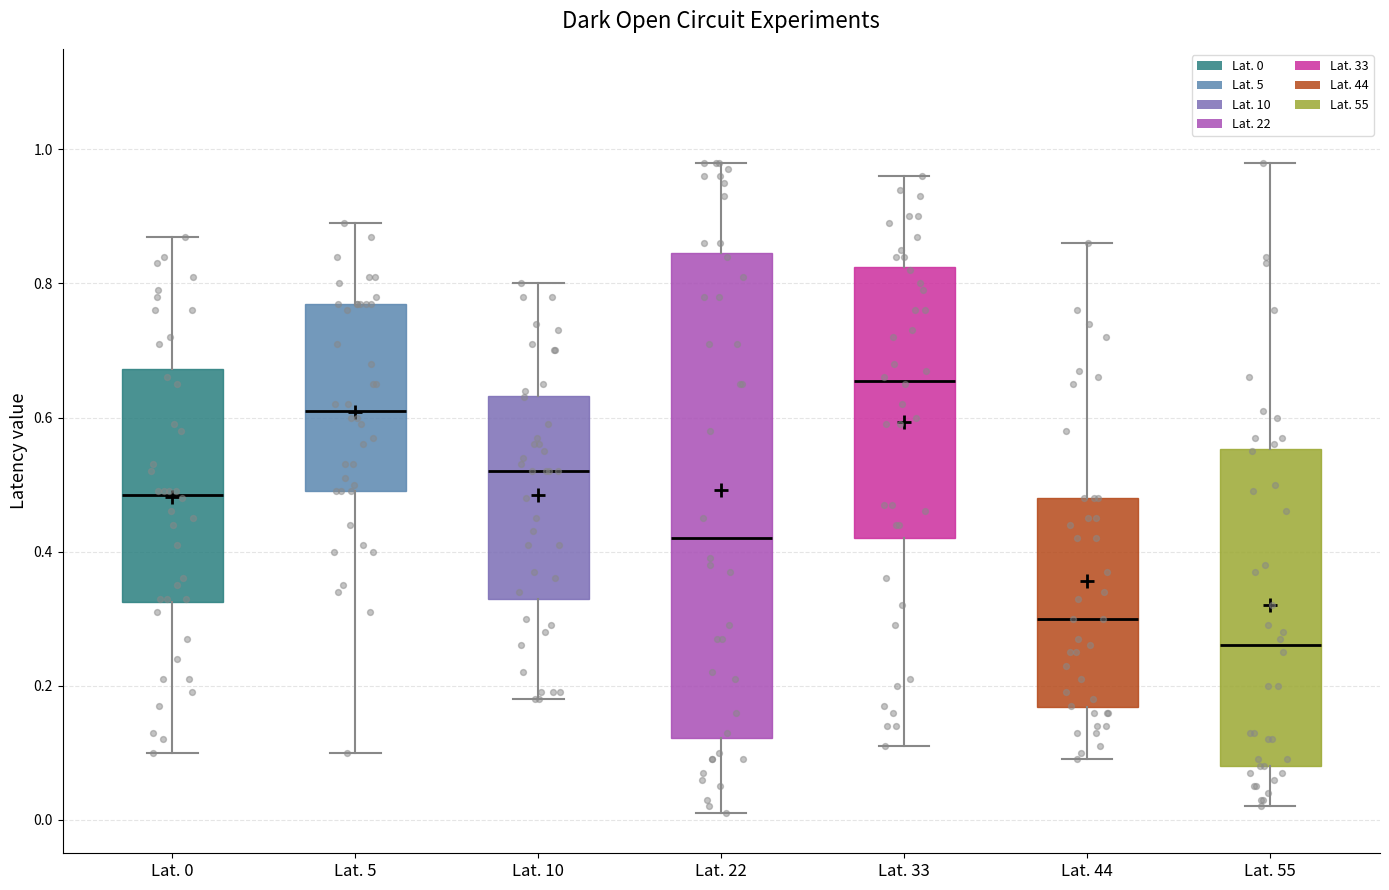

Reading left to right, read every box against the y-axis: the position of its median line, the range the box covers, and the ends of its whiskers. The values are not printed on the chart, so give them approximately, as read against the axis.

Lat. 0: median 0.48, box 0.32 to 0.68, whiskers 0.10 to 0.88
Lat. 5: median 0.62, box 0.50 to 0.78, whiskers 0.10 to 0.90
Lat. 10: median 0.52, box 0.34 to 0.64, whiskers 0.18 to 0.80
Lat. 22: median 0.42, box 0.12 to 0.84, whiskers 0.02 to 0.98
Lat. 33: median 0.66, box 0.42 to 0.82, whiskers 0.12 to 0.96
Lat. 44: median 0.30, box 0.16 to 0.48, whiskers 0.10 to 0.86
Lat. 55: median 0.26, box 0.08 to 0.56, whiskers 0.02 to 0.98